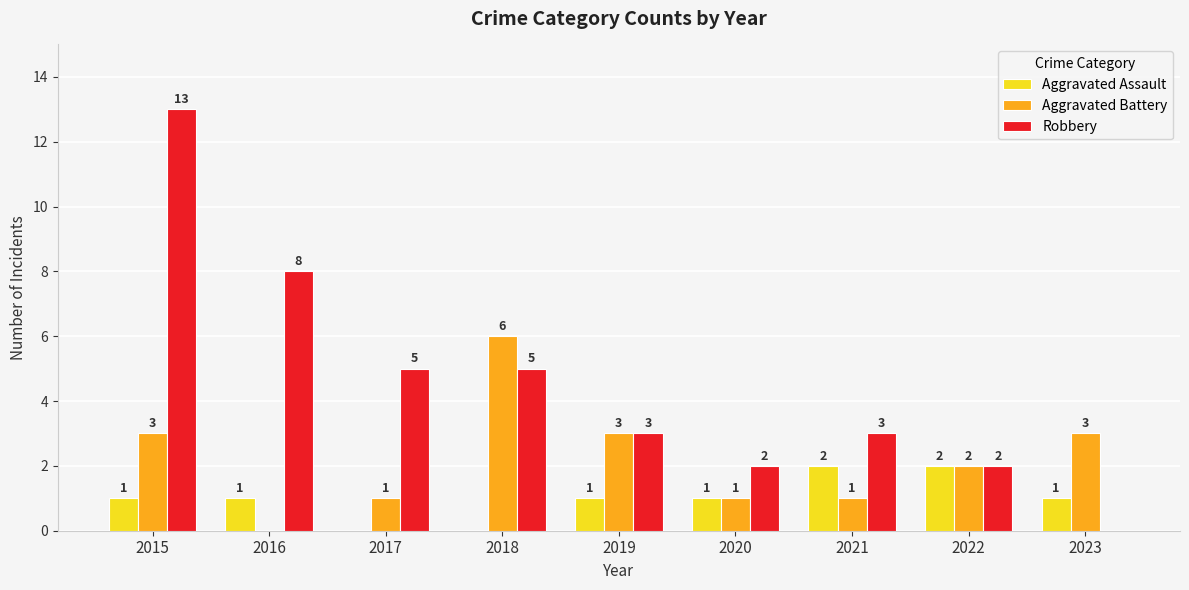

Which series changed the most between 2017 and 2023?

Robbery